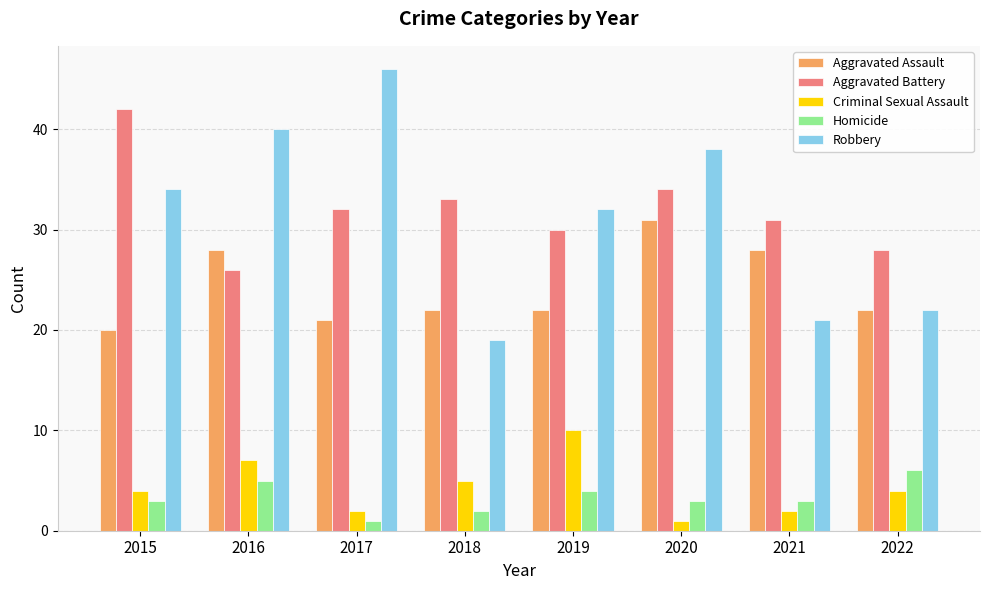

Which series has the largest total across all categories?

Aggravated Battery